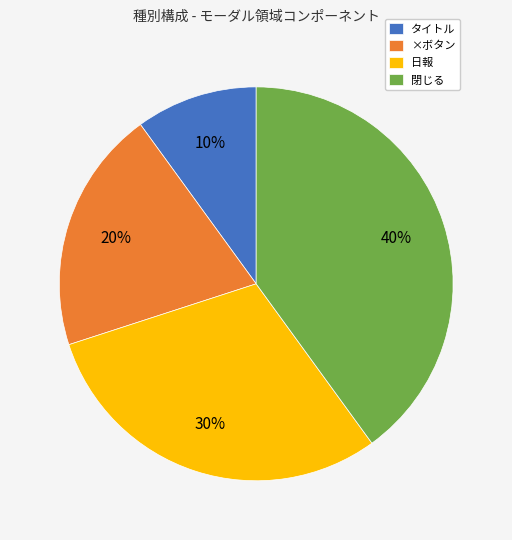

Combined, do ×ボタン and 閉じる account for over 50%?

Yes